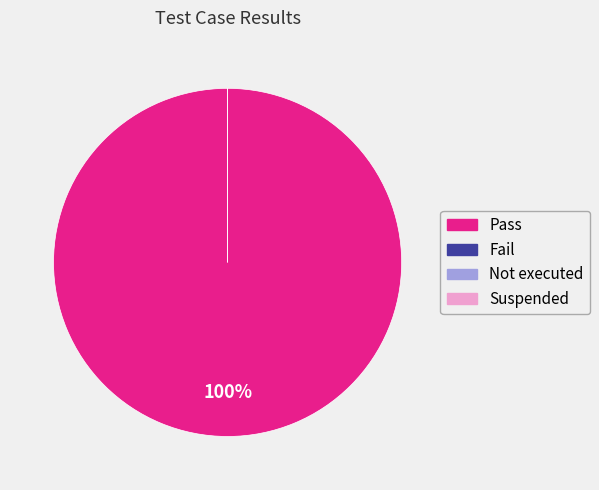

Is it true that Not executed is 10% of the pie?

False